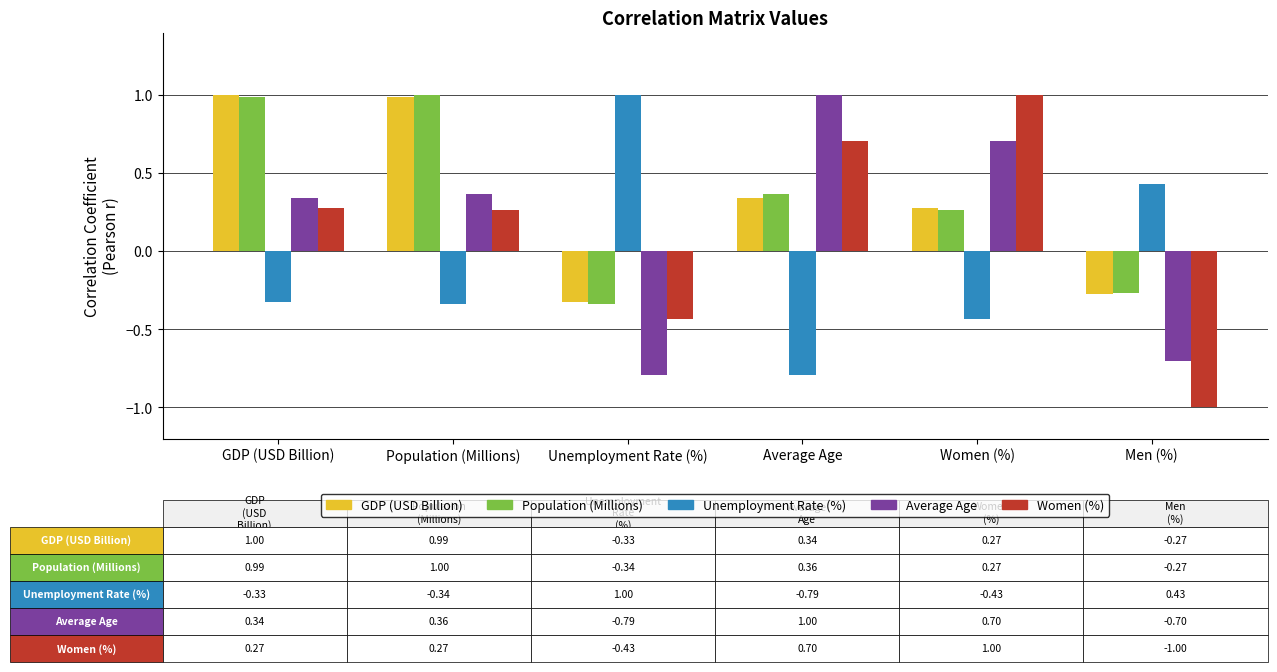

Which series has the largest range (max minus min)?

Women (%)